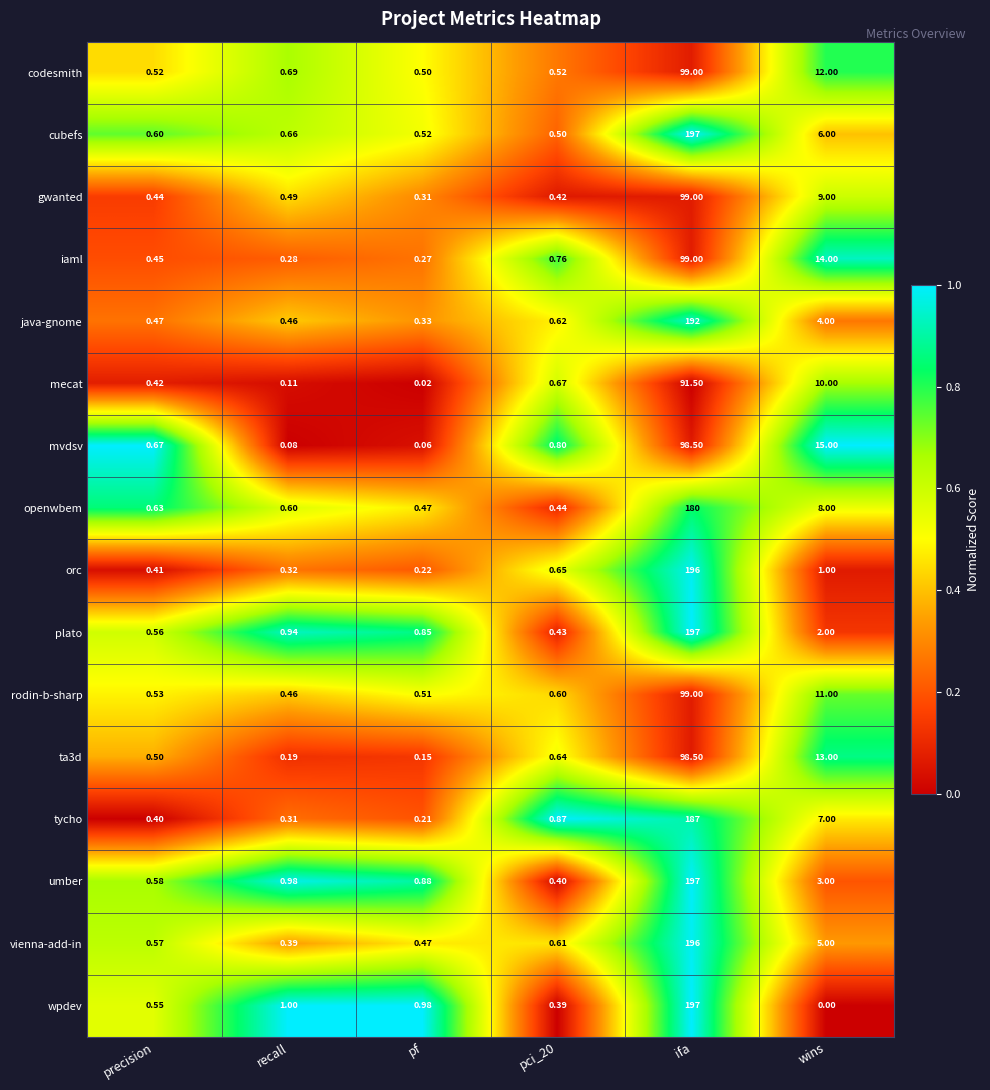

Is the value of gwanted at precision greater than the value of mecat at pf?

Yes